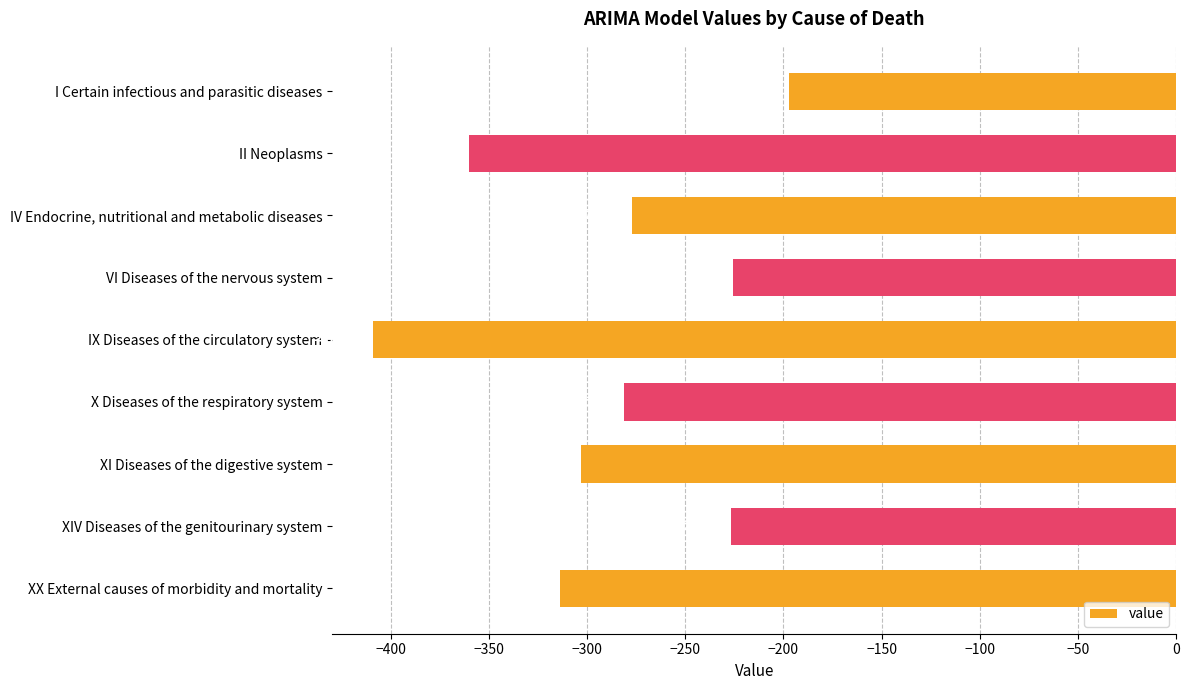

What is the label of the 7th bar from the bottom?

IV Endocrine, nutritional and metabolic diseases